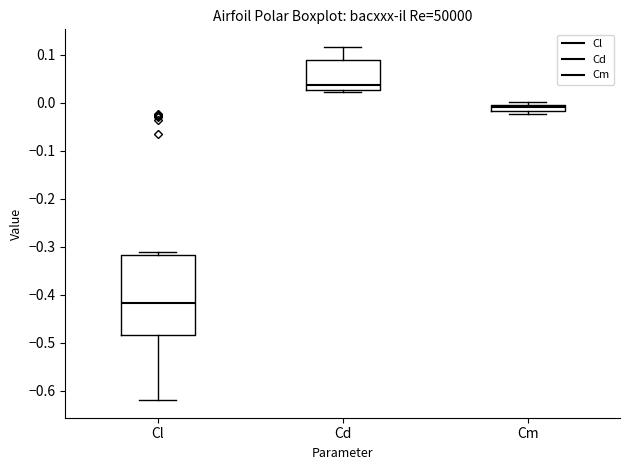

Which box is the tallest, from its lower edge to its upper edge?

Cl